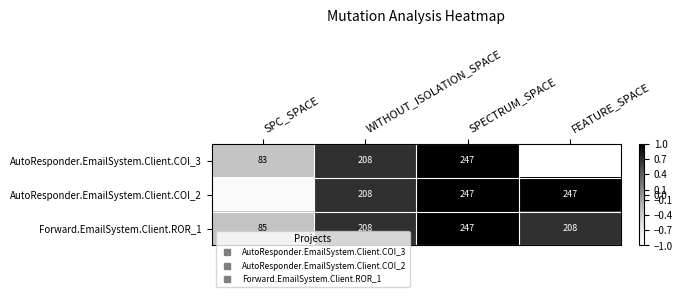

List the series in order of their overall mean, lowest first.

AutoResponder.EmailSystem.Client.COI_3, AutoResponder.EmailSystem.Client.COI_2, Forward.EmailSystem.Client.ROR_1